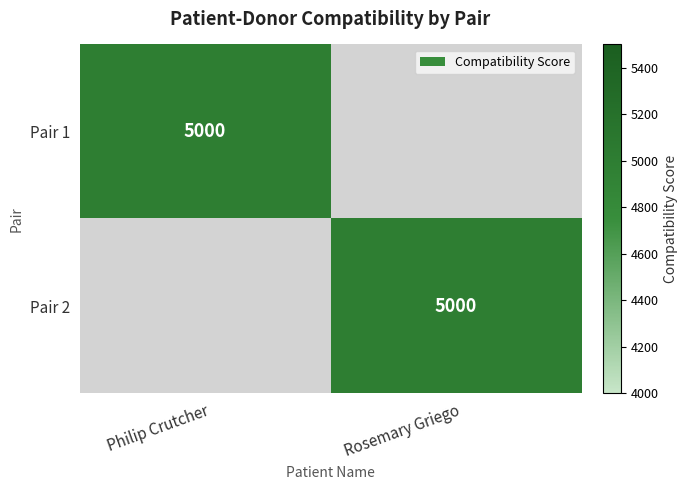

At how many categories does at least one series exceed 3582?

2